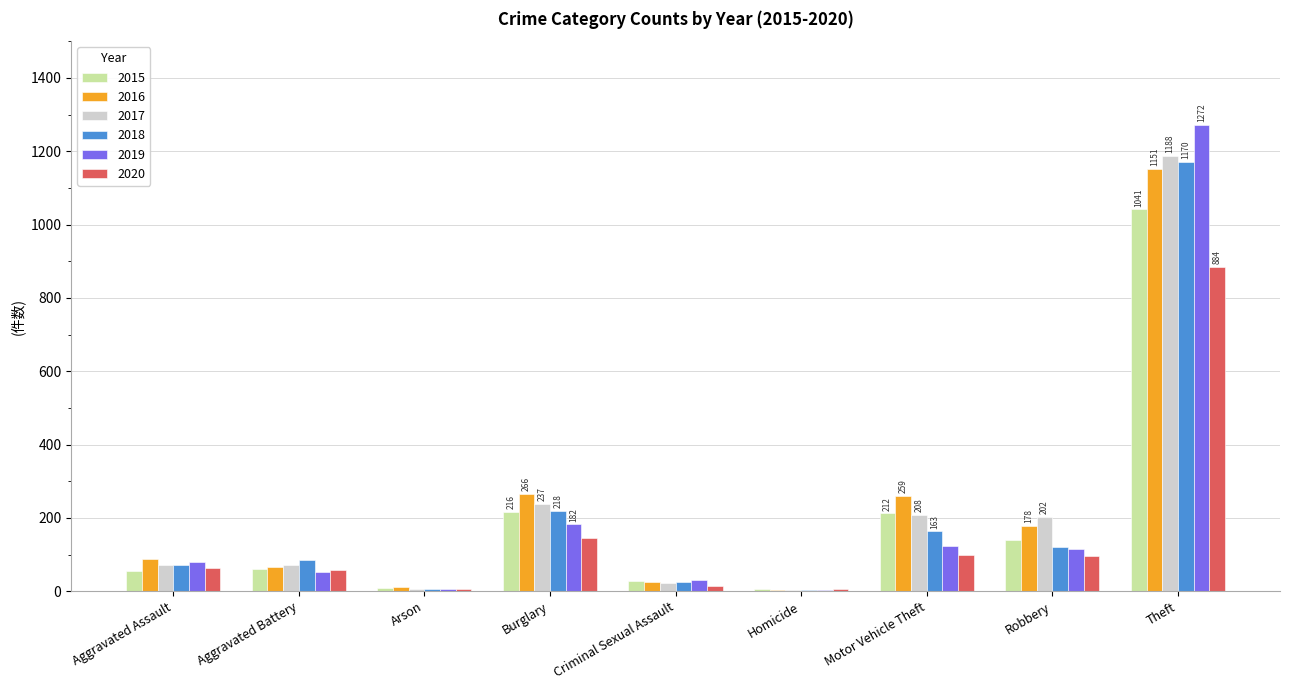

Where is 2019 nearest to the value 638?

Burglary